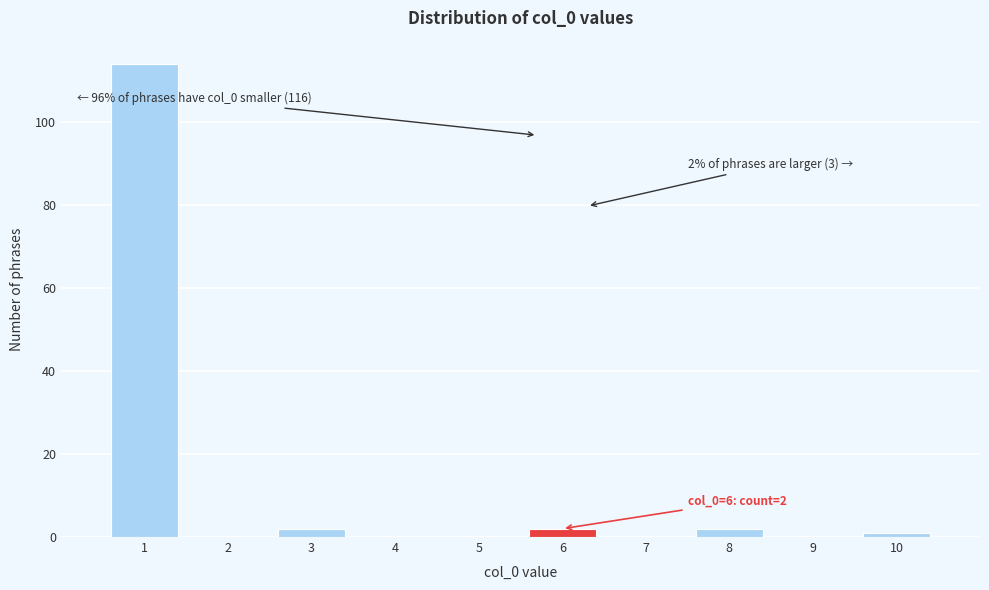

Which range on the x-axis has the tallest bar?

0.5 to 1.5